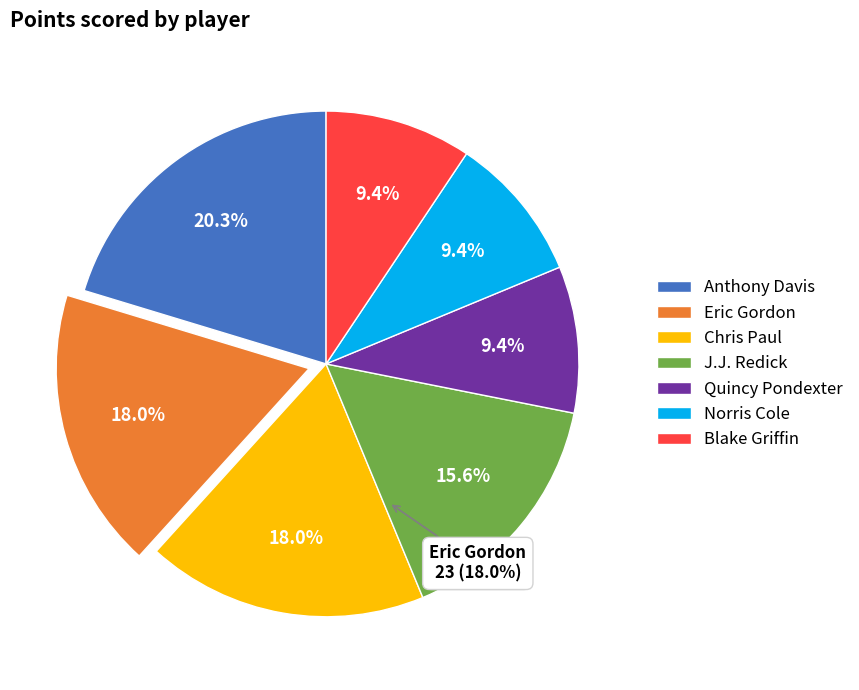

Do Jeff Withey and Quincy Pondexter together represent more than half of the pie?

No